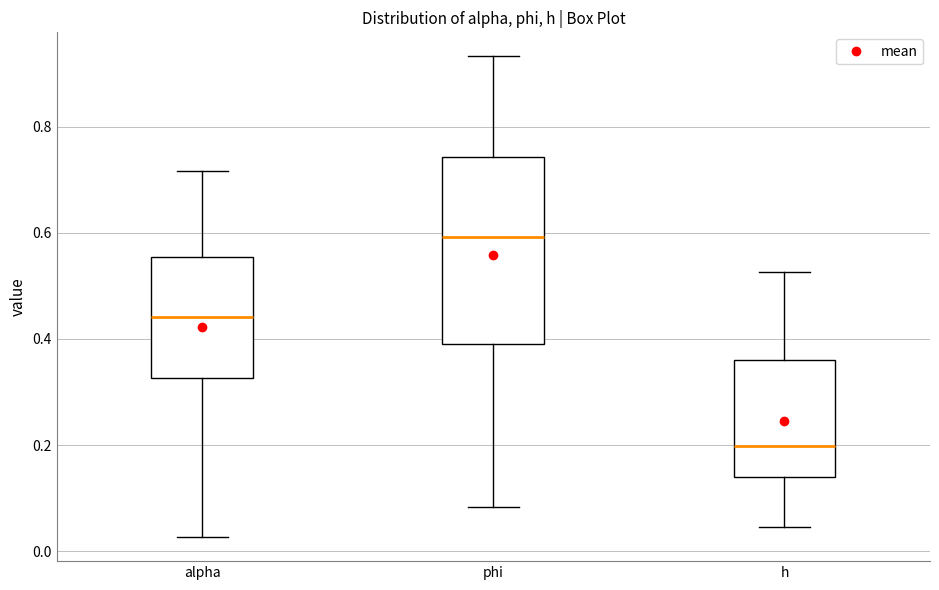

Which box is the tallest, from its lower edge to its upper edge?

phi